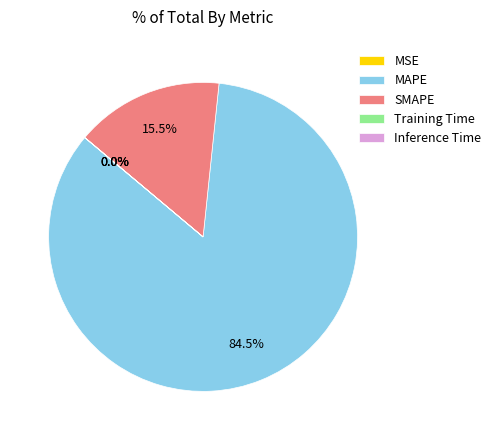

Does SMAPE account for over 50% of the chart?

No